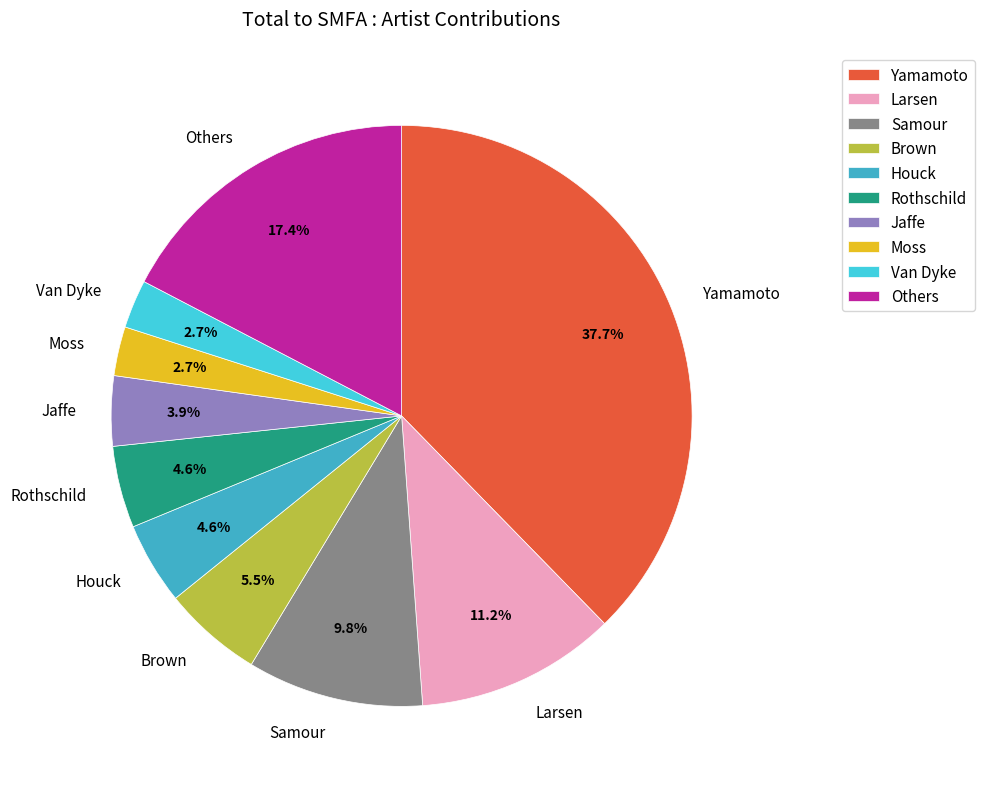

Which slice is the largest?

Yamamoto